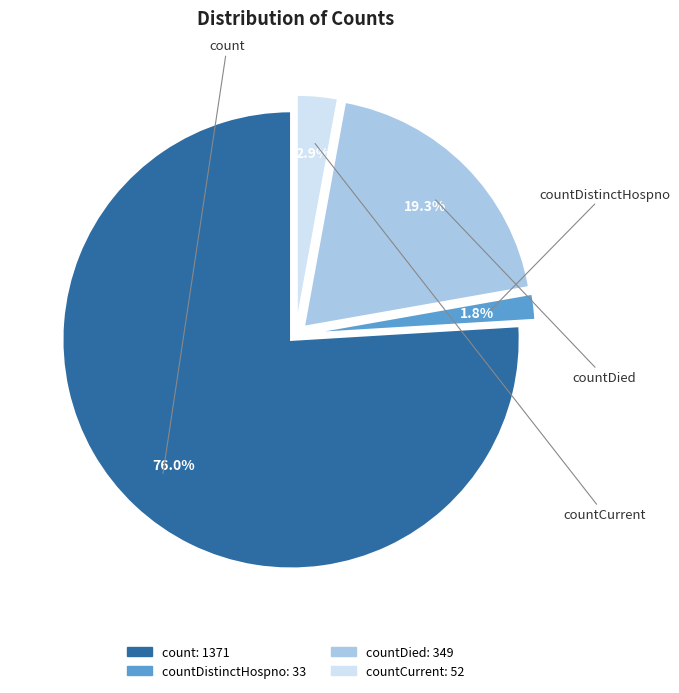

Which slice is the smallest?

countDistinctHospno